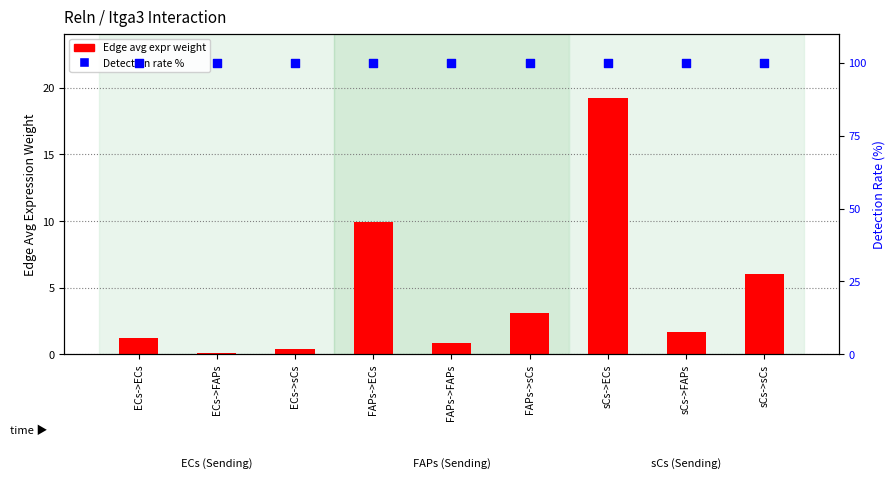

What are all the series names shown in the legend?

Edge avg expr weight, Detection rate %